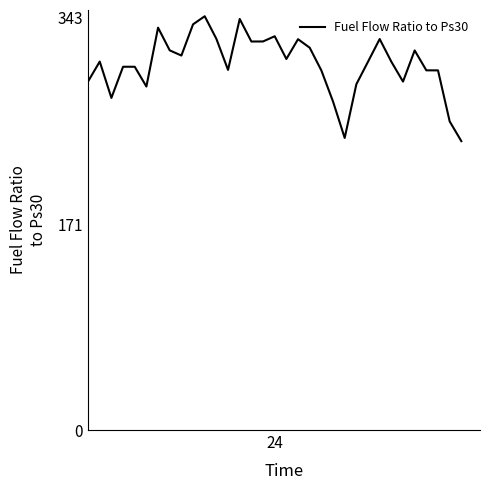

What is the difference between the maximum and minimum values?

103.8